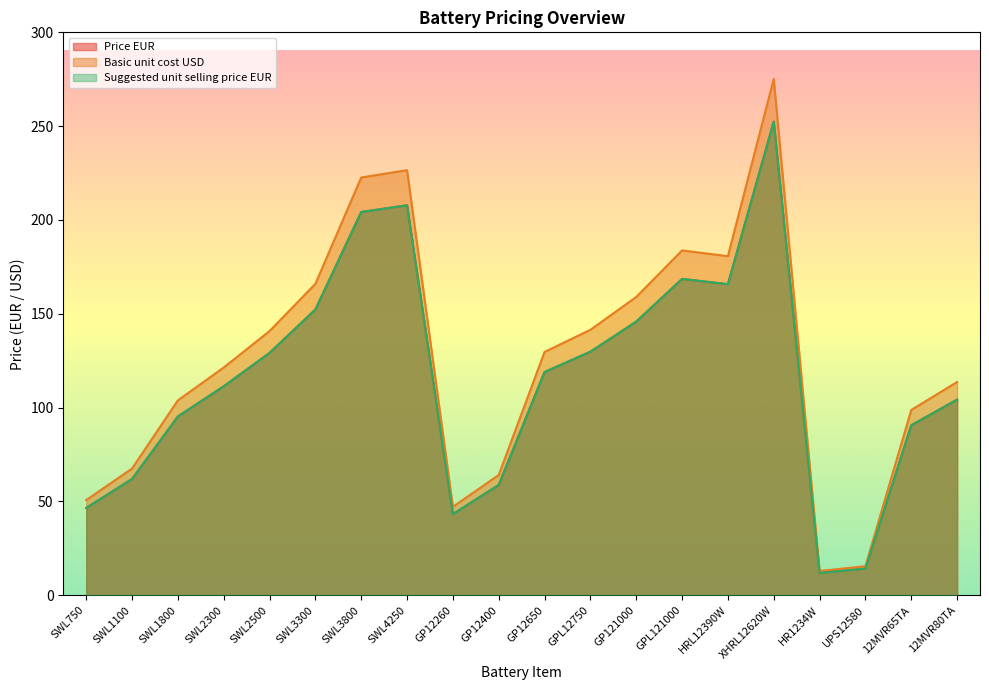

What is the highest value of the Price EUR series?

252.4